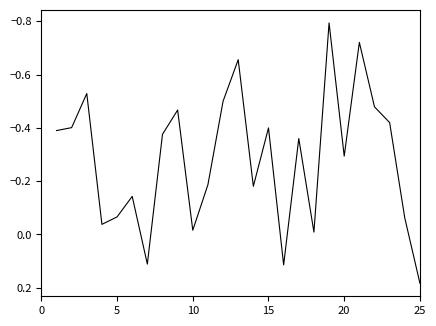

True or false: there are more than 2 points higher than both neighbors.

True